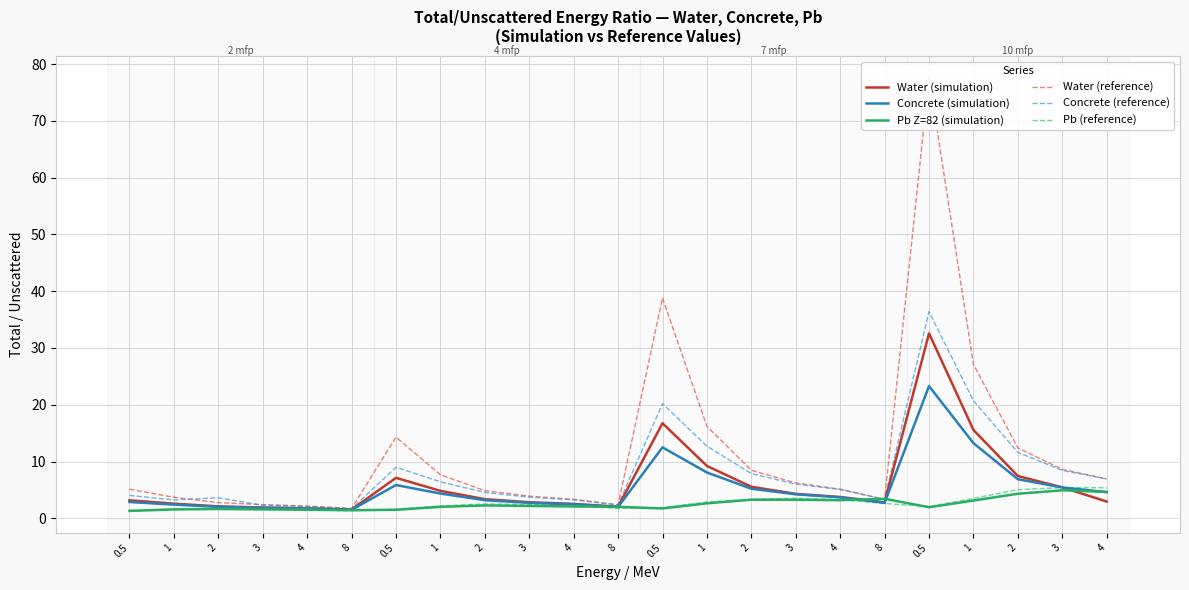

Which series has the largest total across all categories?

Water (reference)